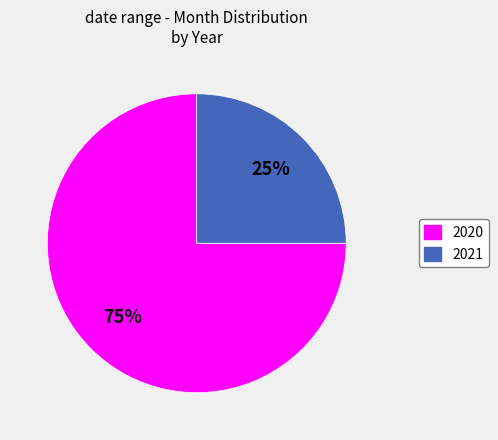

Combined, do 2021 and 2020 account for over 50%?

Yes